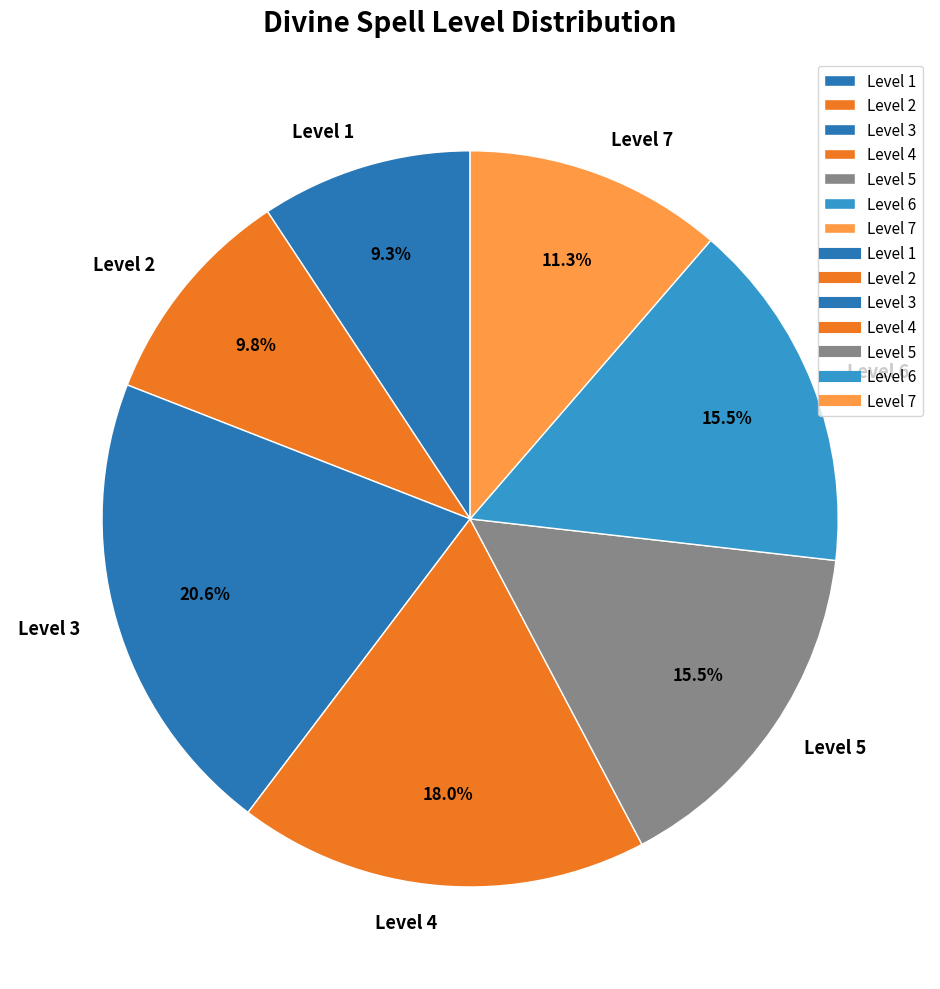

Is the sum of Level 5 and Level 6 greater than half?

No